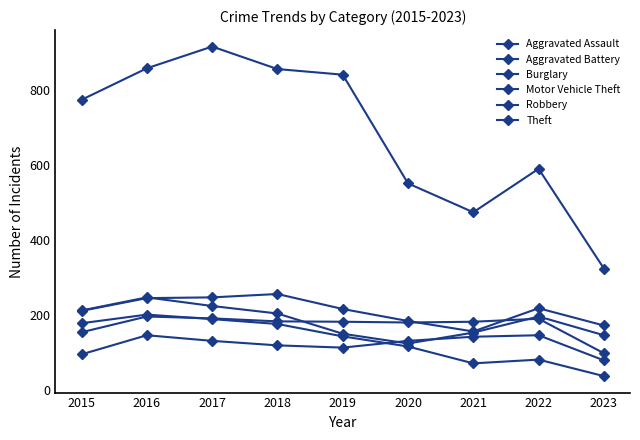

Where is the first local minimum for Robbery?

2020